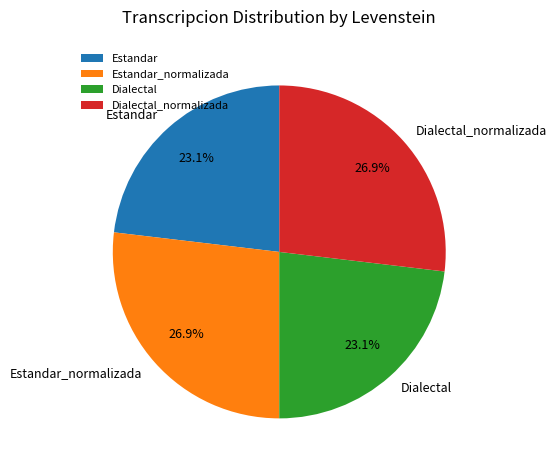

What percentage do Estandar and Dialectal_normalizada together represent?

50.0%